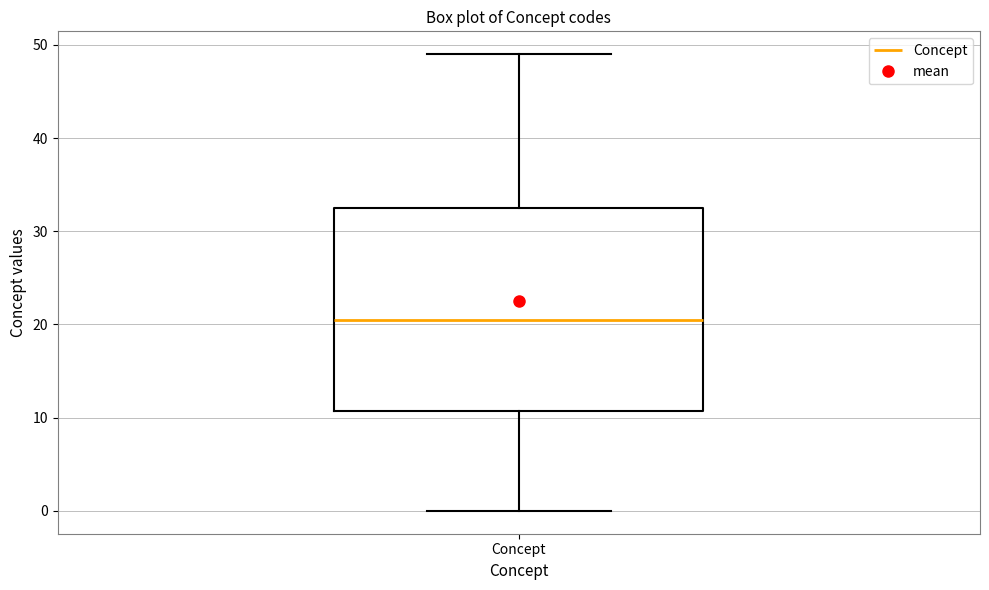

Transcribe this box plot: give where the median line is, the range the box spans, and where the two whiskers end, as read against the y-axis. The values are not printed on the chart, so give them approximately, as read against the axis.

median 21, box 11 to 33, whiskers 0 to 49